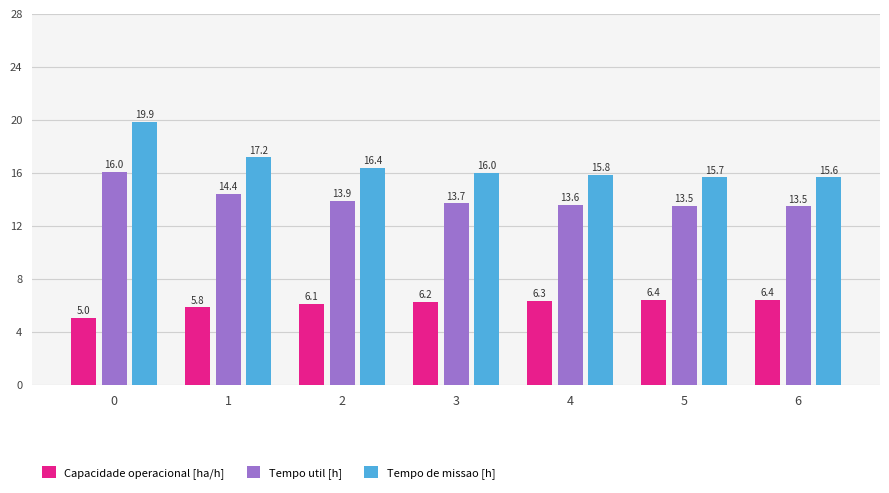

Count the number of categories in the chart.

7